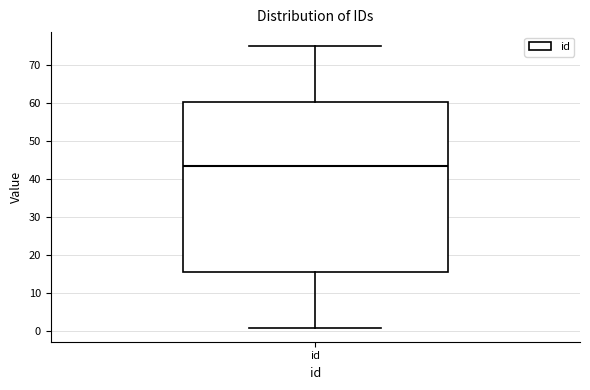

Where is the upper edge of the box for id on the y-axis? The values are not printed on the chart, so give them approximately, as read against the axis.

60